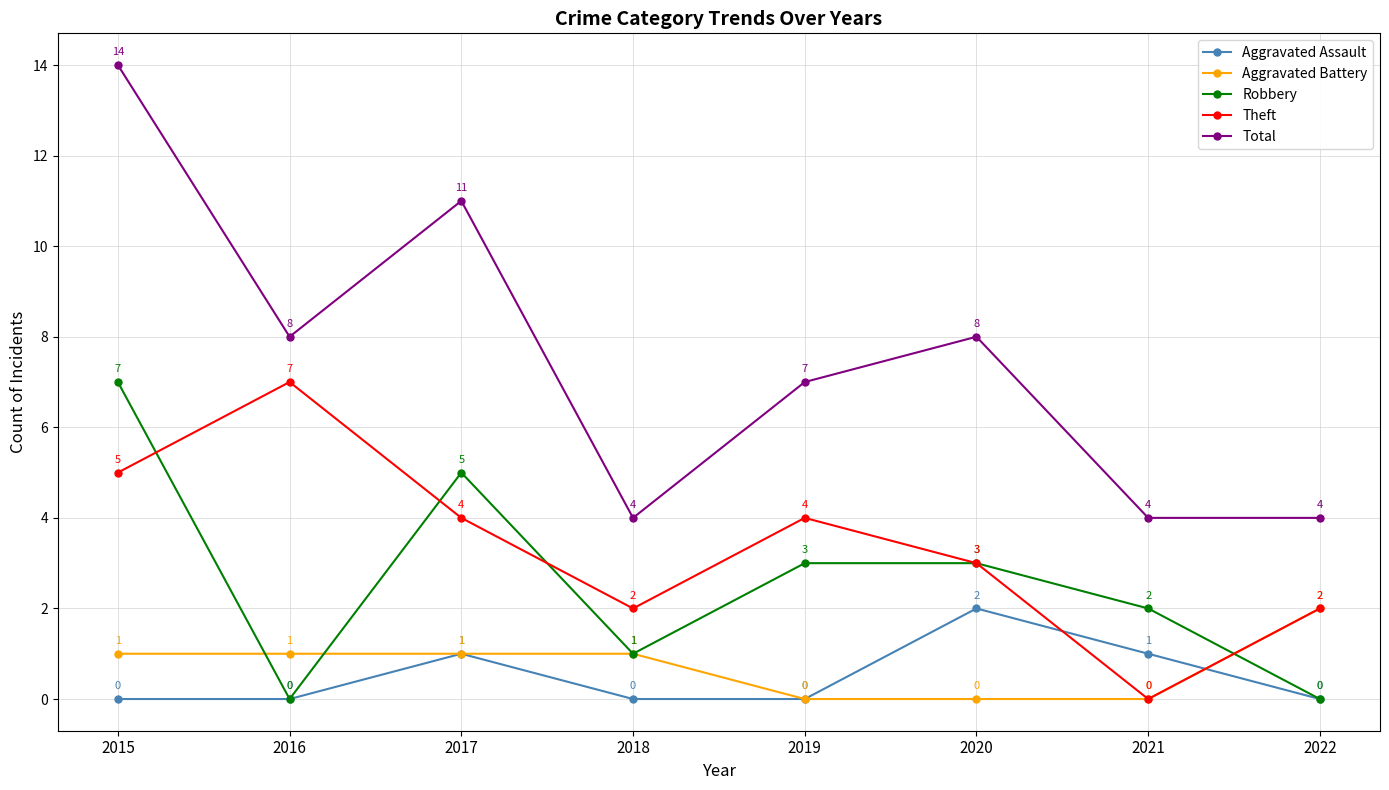

Reading left to right, what are all the values shown in this chart?

Aggravated Assault: 0	0	1	0	0	2	1	0
Aggravated Battery: 1	1	1	1	0	0	0	2
Robbery: 7	0	5	1	3	3	2	0
Theft: 5	7	4	2	4	3	0	2
Total: 14	8	11	4	7	8	4	4